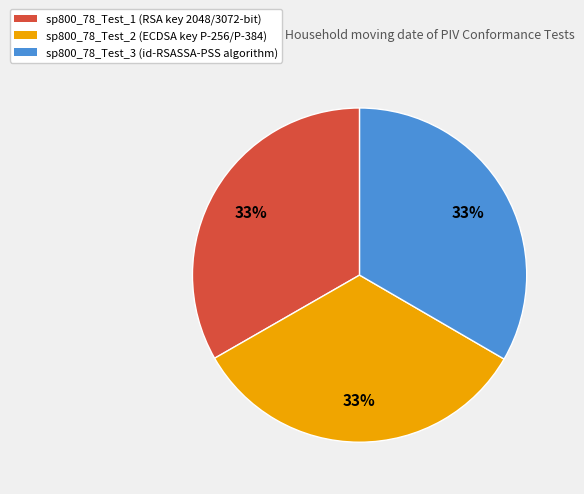

To the nearest percent, what portion does sp800_78_Test_3 represent?

33%